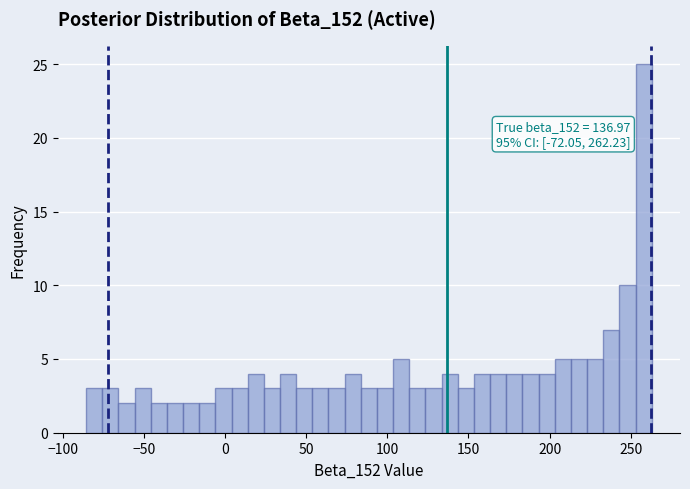

Read against the x-axis, roughly where is the centre of the tallest bar?

260